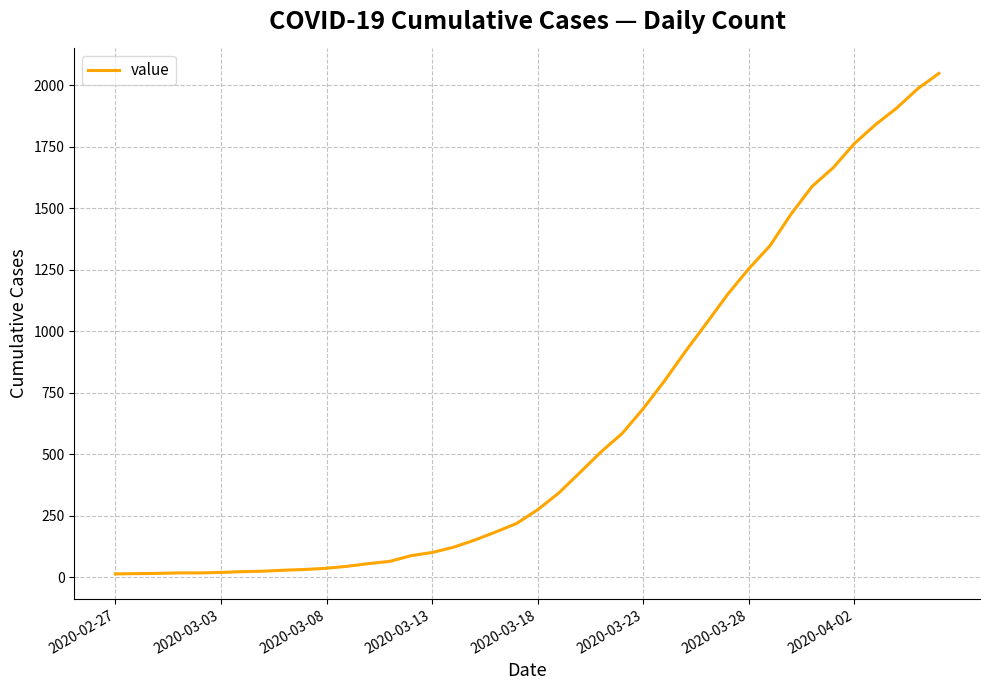

What is the greatest value displayed?

2048